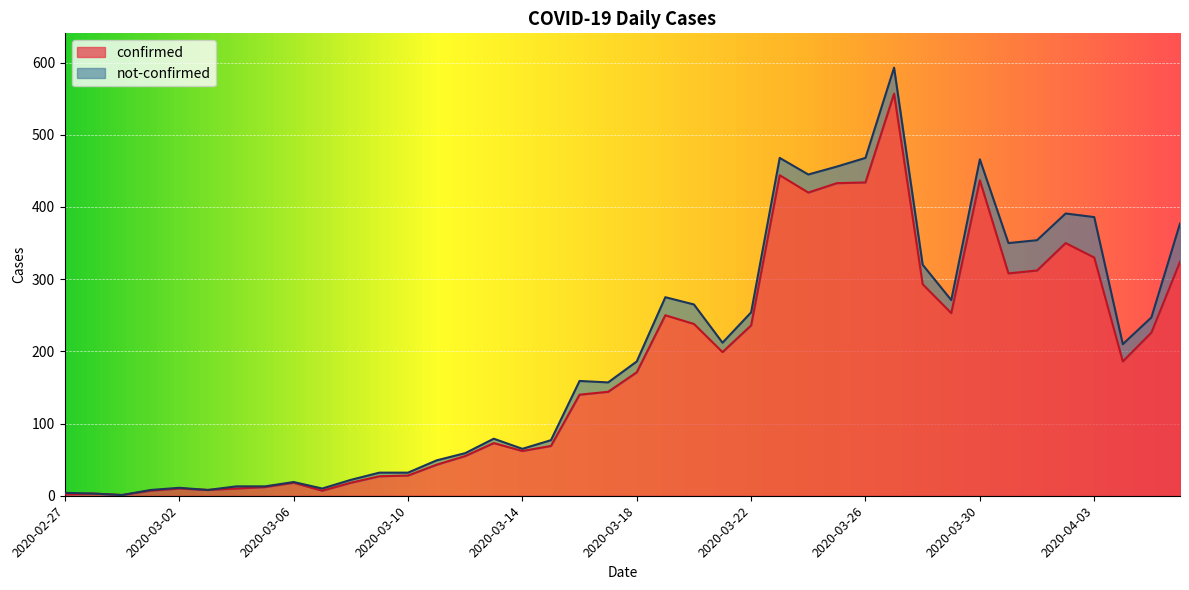

What is the label of the 11th point from the right?

2020-03-27